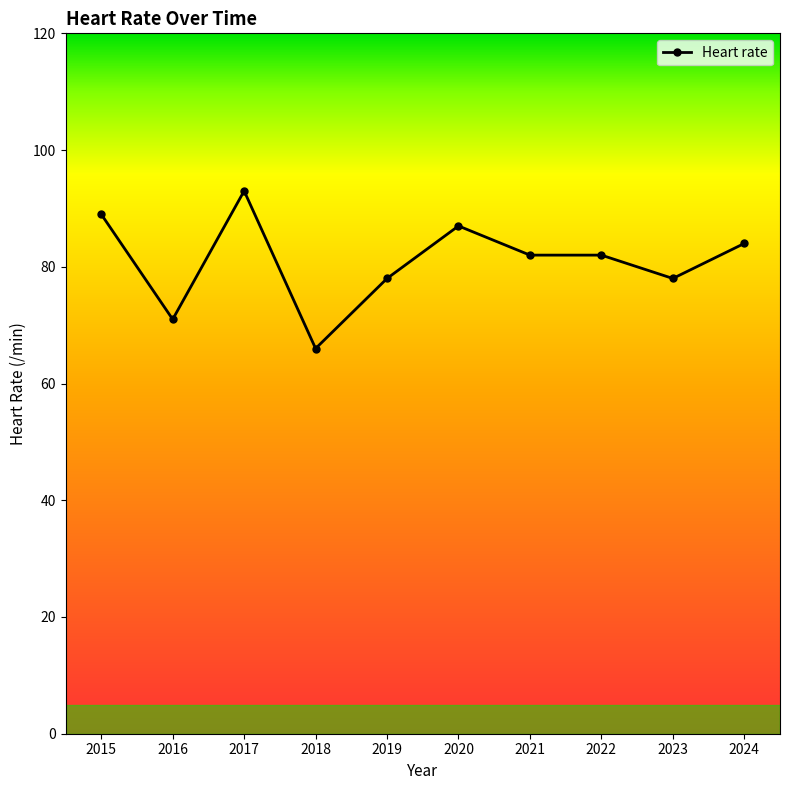

Is this an area chart (filled region under the line)?

No